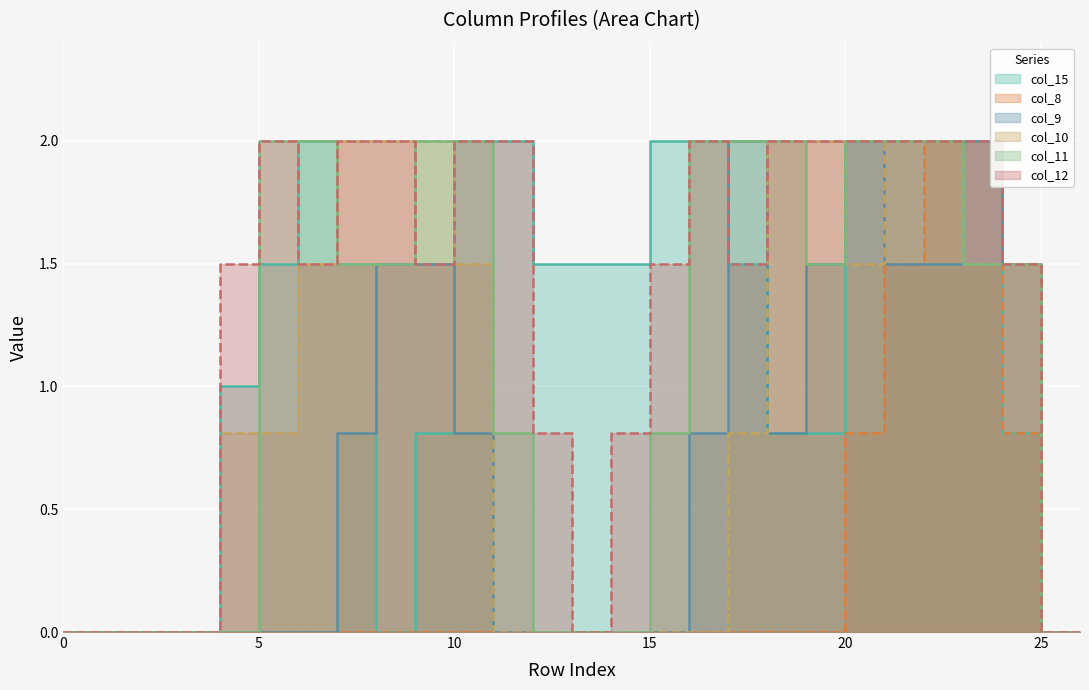

What is the difference between the maximum and minimum values in the col_11 series?

2.0